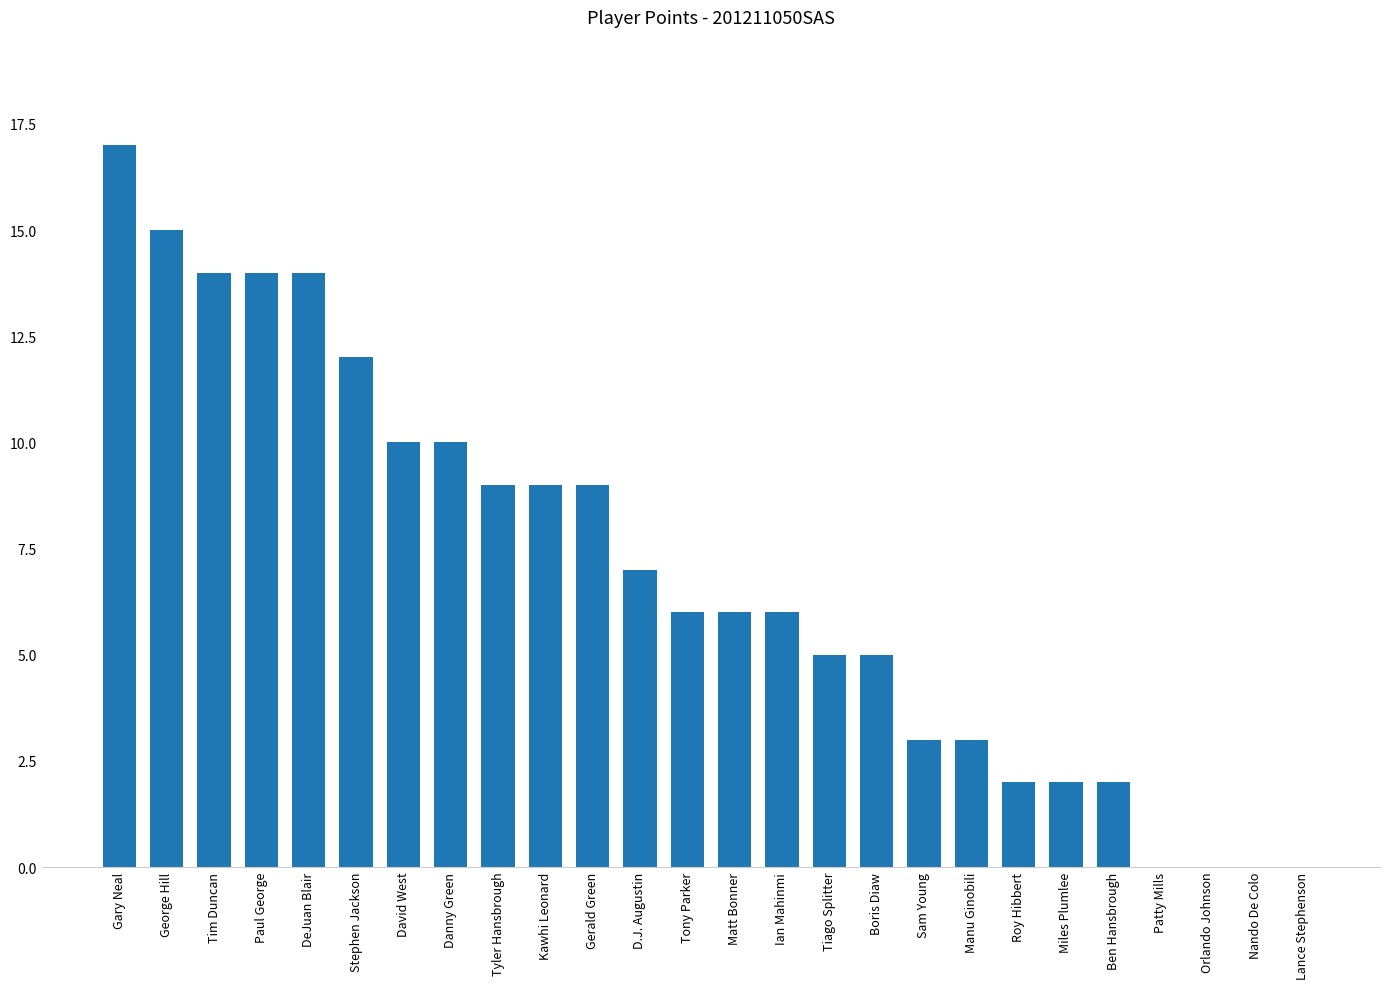

What is the maximum value shown in the chart?

17